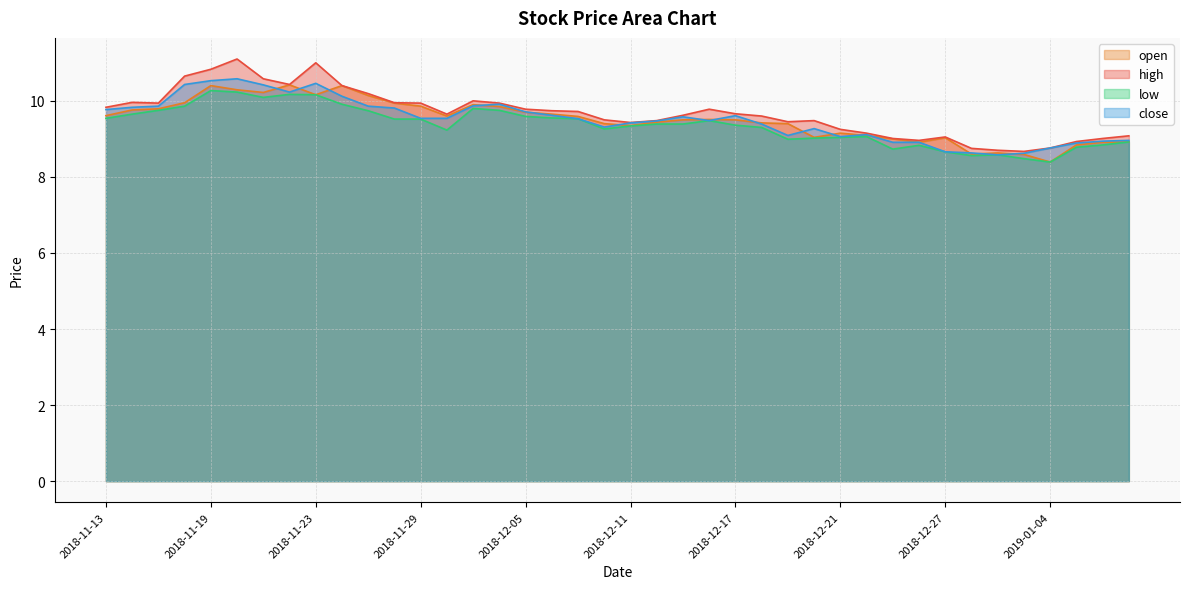

How many values in the high series exceed 9?

34